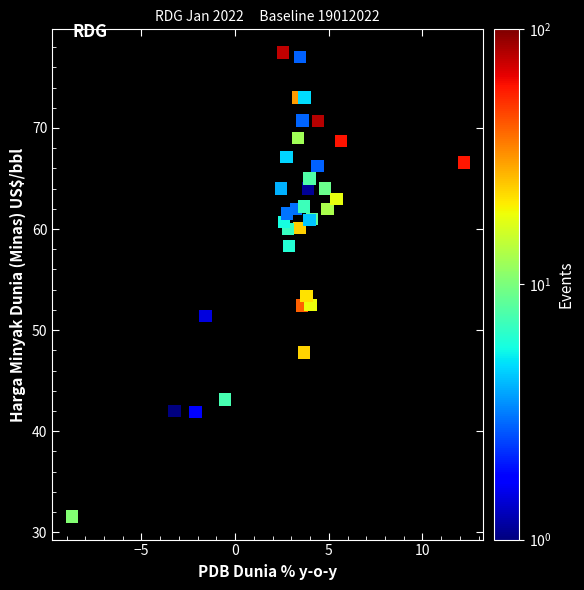

What Y value in the scatter plot is closest to 54?

53.4